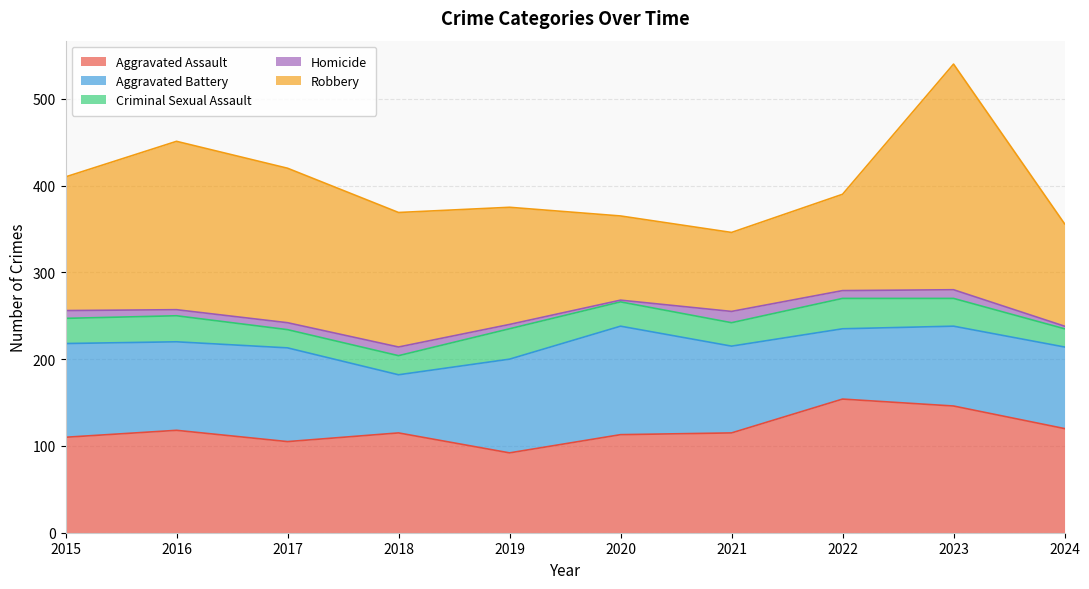

What is the sum of the Aggravated Battery values at 2021 and 2018?

167